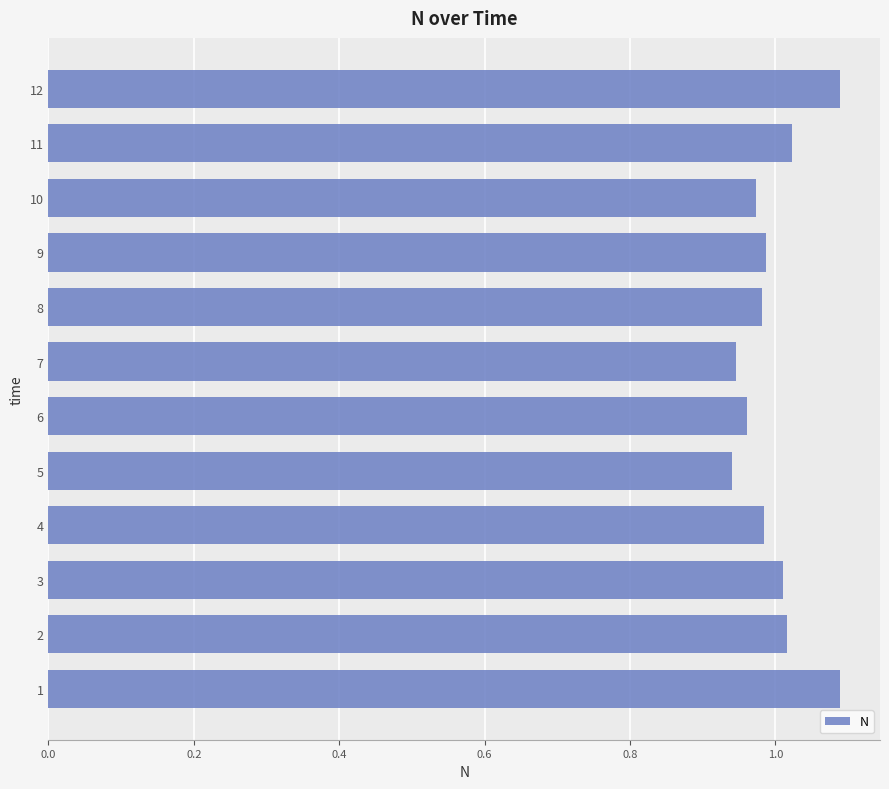

What is the sum of all values?

12.0